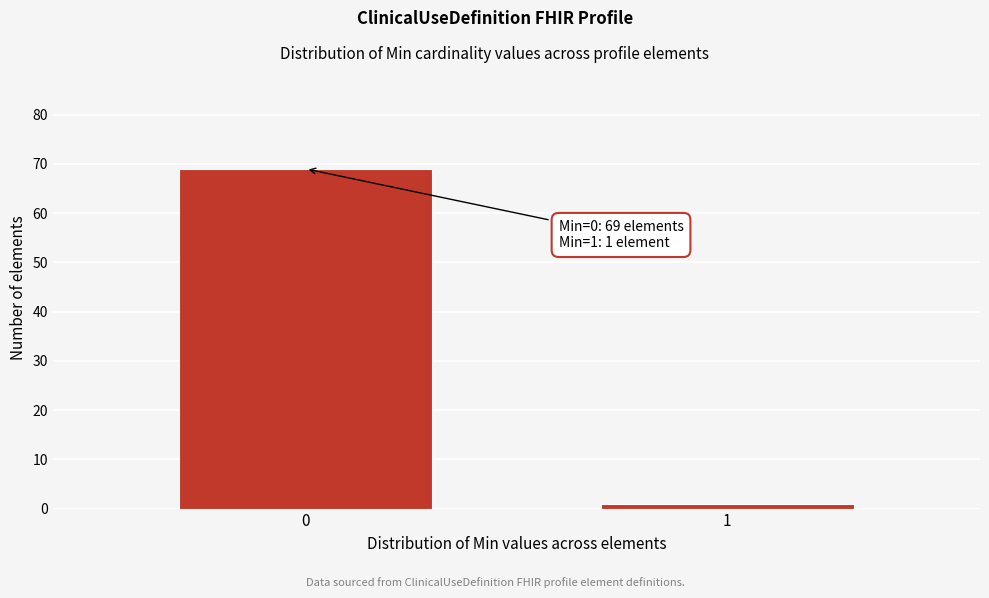

Reading right to left, extract all data points from this chart.

1=1	0=69